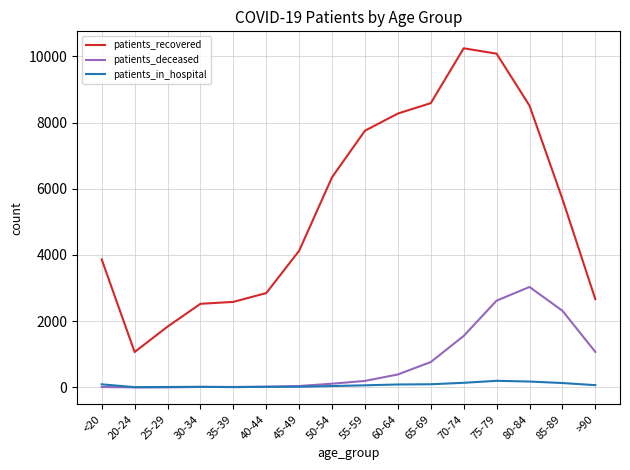

The patients_in_hospital series shows 65 at 55-59. True or false?

True